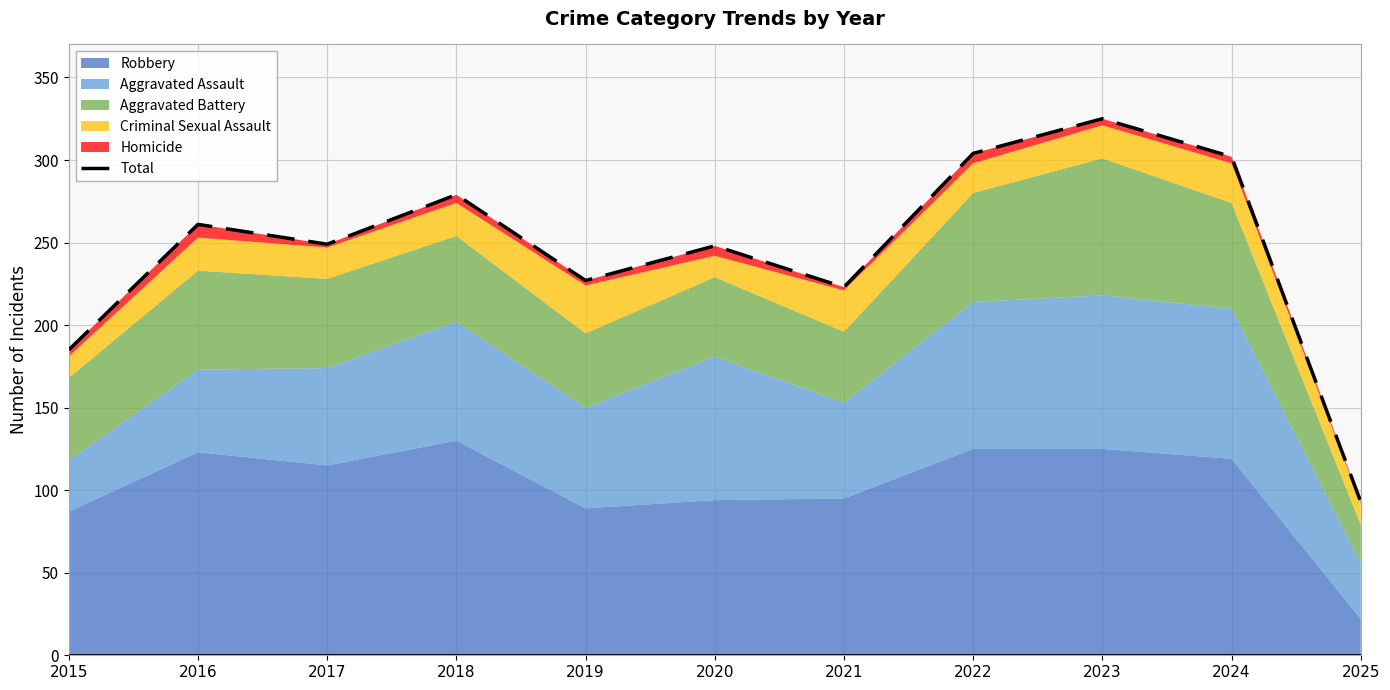

What is the smallest value displayed?

93